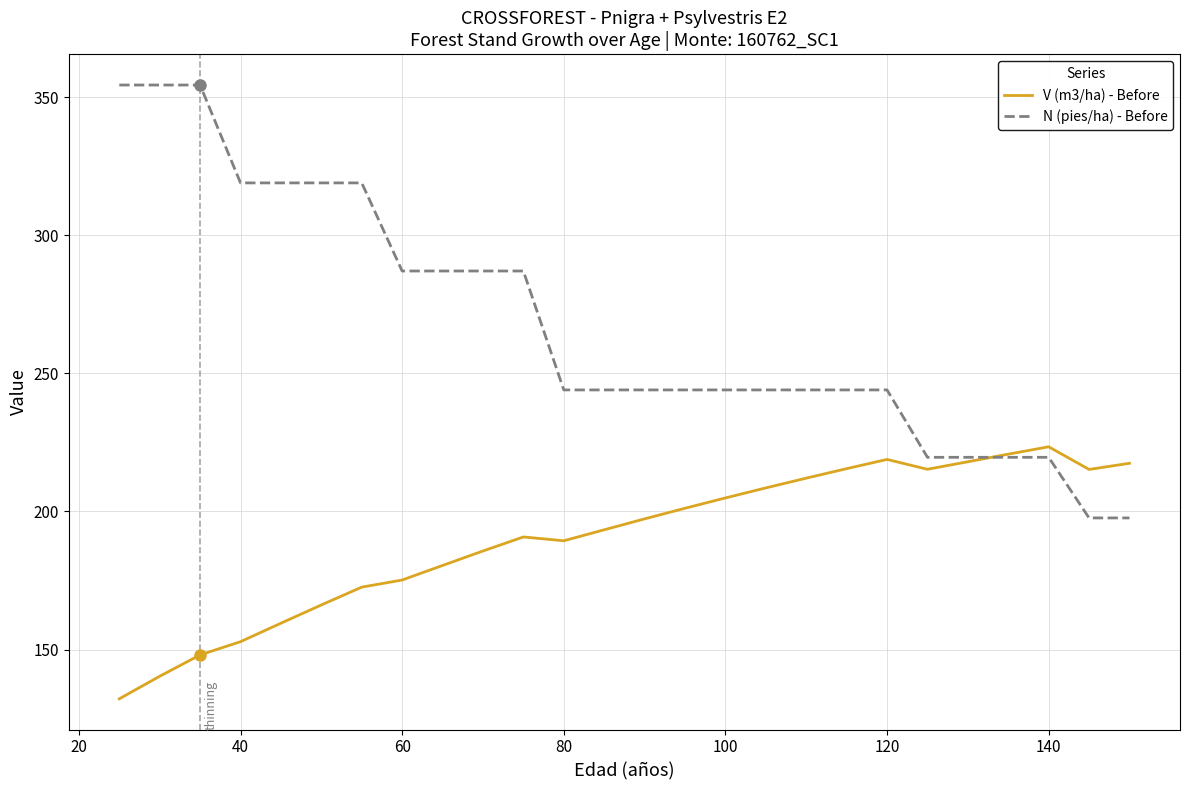

Which series has the widest spread of values?

N (pies/ha) - Before